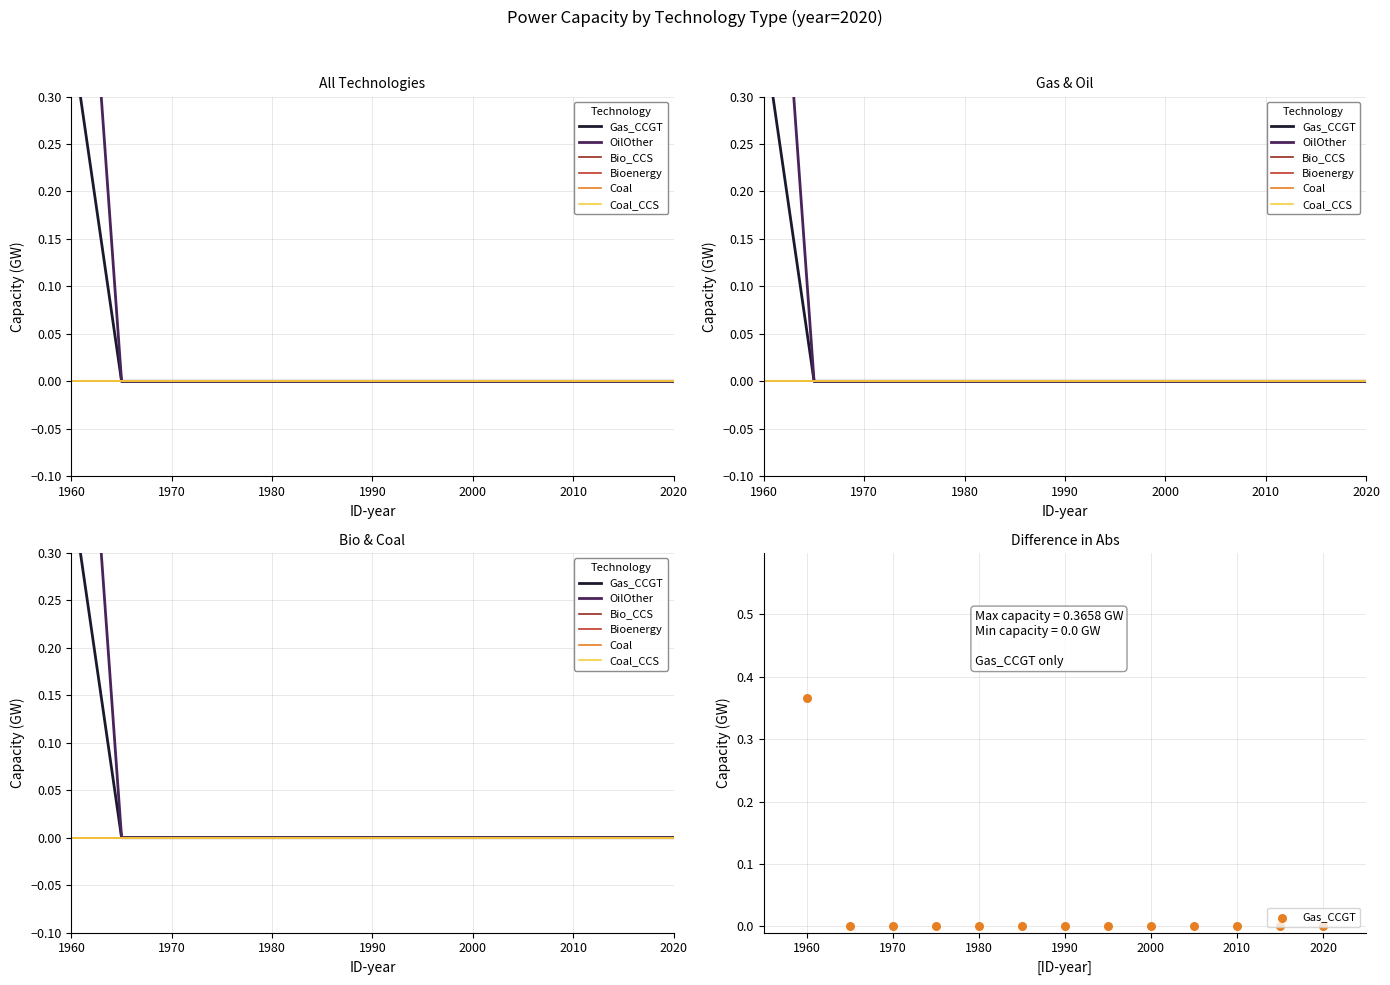

What are all the series names shown in the legend?

Gas_CCGT, OilOther, Bio_CCS, Bioenergy, Coal, Coal_CCS